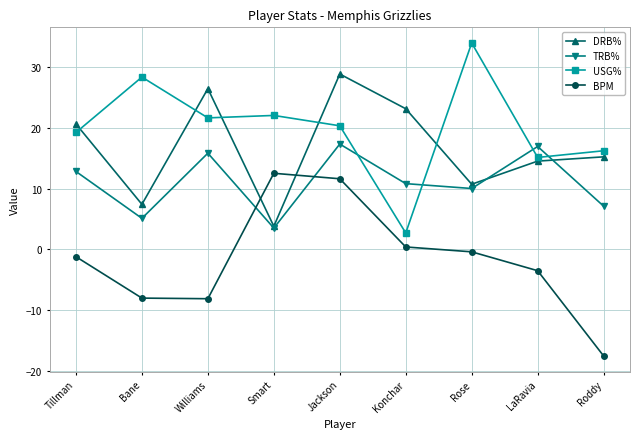

What position from the left is Tillman?

1